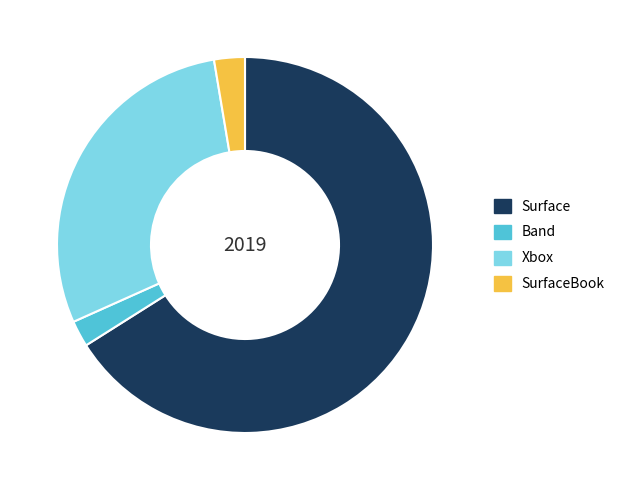

True or false: Xbox accounts for 29% of the total.

True